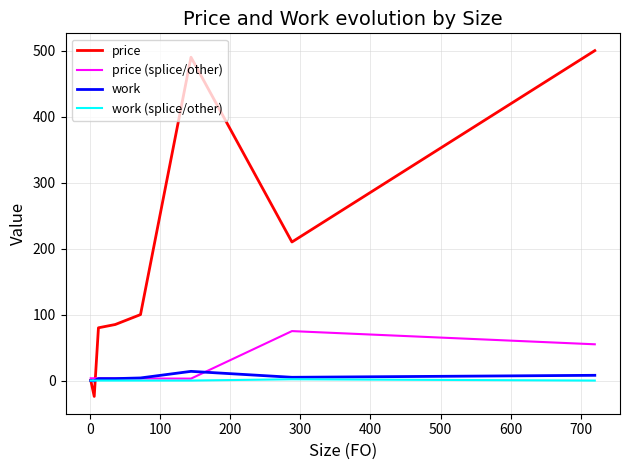

What is the average value of the work series?

4.6